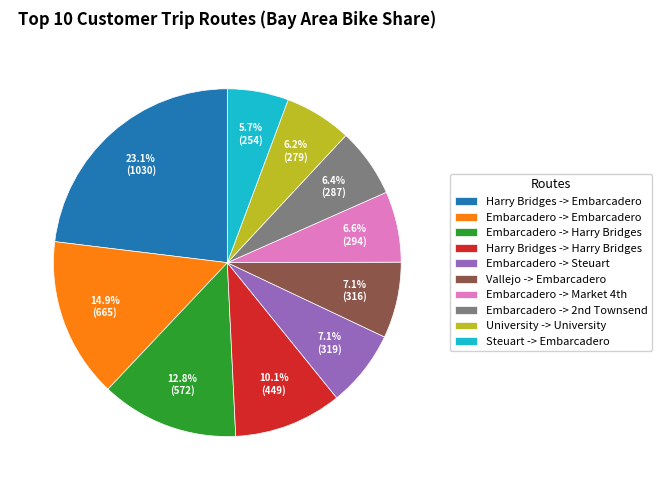

Combined, what portion of the pie is Embarcadero -> Steuart and Harry Bridges -> Embarcadero?

30.2%